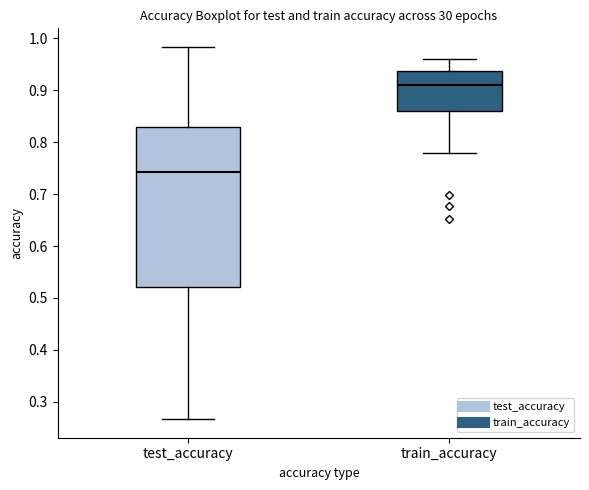

Where does the median line of the box for test_accuracy sit on the y-axis? The values are not printed on the chart, so give them approximately, as read against the axis.

0.74